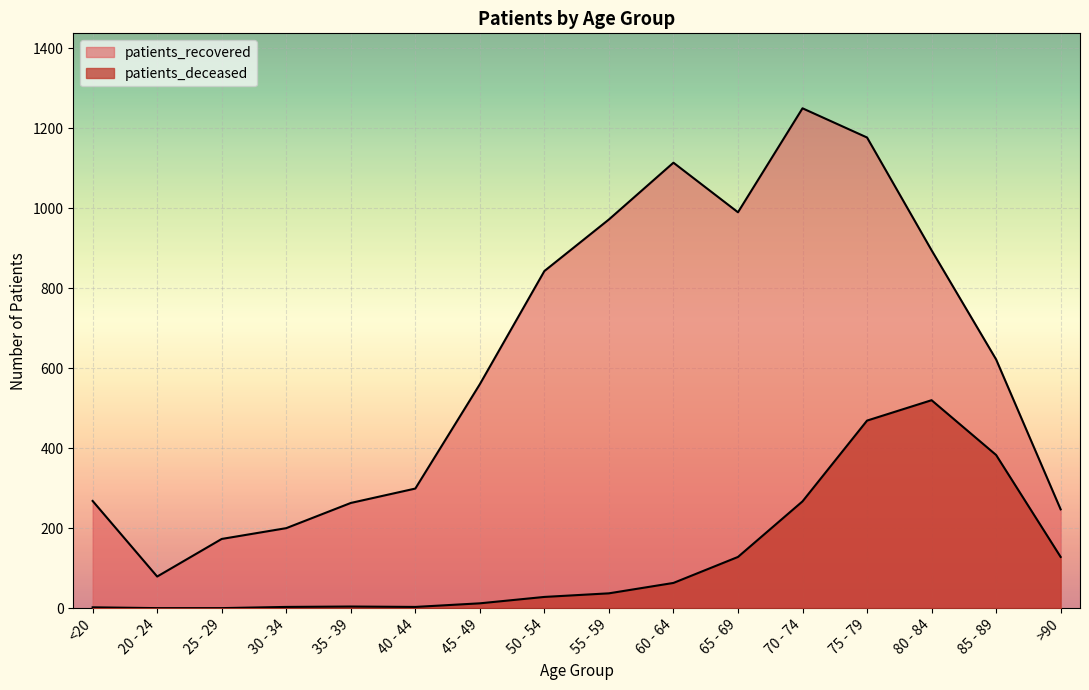

Does the chart display data point markers on the line(s)?

No